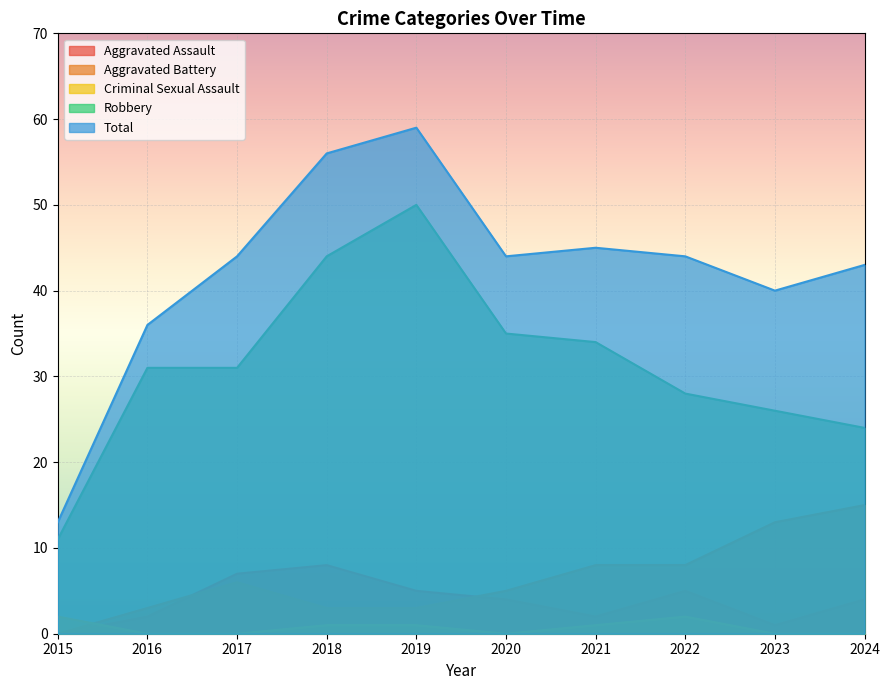

What is the difference between the maximum and minimum values in the Aggravated Battery series?

15